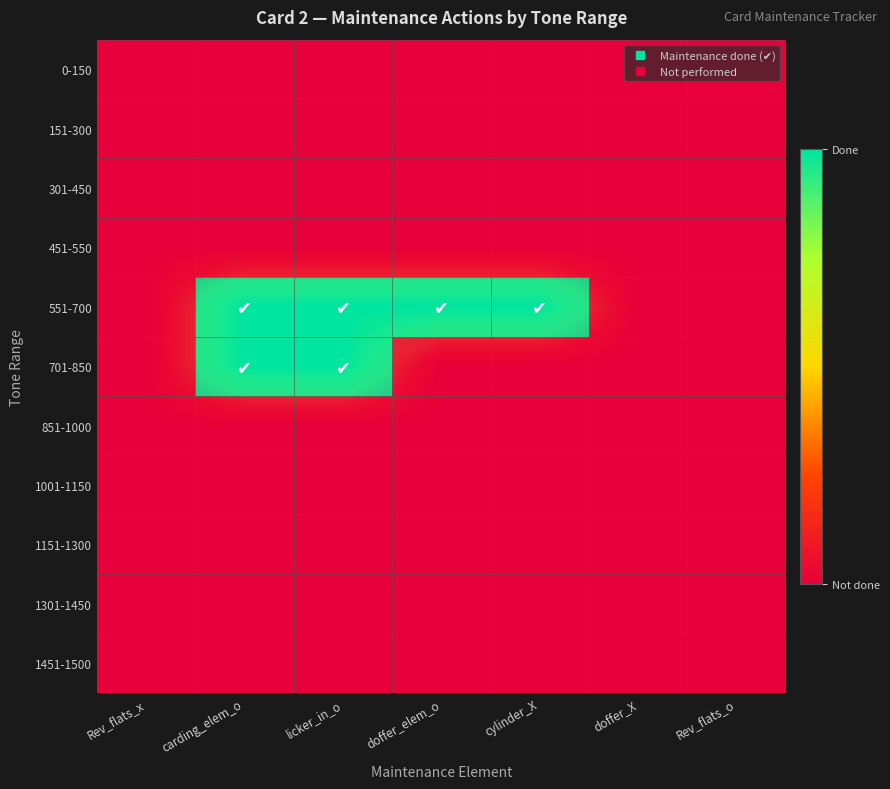

Reading right to left, transcribe all the data shown in this chart.

0-150: Rev_flats_o=0	doffer_X=0	cylinder_X=0	doffer_elem_o=0	licker_in_o=0	carding_elem_o=0	Rev_flats_x=0
151-300: Rev_flats_o=0	doffer_X=0	cylinder_X=0	doffer_elem_o=0	licker_in_o=0	carding_elem_o=0	Rev_flats_x=0
301-450: Rev_flats_o=0	doffer_X=0	cylinder_X=0	doffer_elem_o=0	licker_in_o=0	carding_elem_o=0	Rev_flats_x=0
451-550: Rev_flats_o=0	doffer_X=0	cylinder_X=0	doffer_elem_o=0	licker_in_o=0	carding_elem_o=0	Rev_flats_x=0
551-700: Rev_flats_o=0	doffer_X=0	cylinder_X=1	doffer_elem_o=1	licker_in_o=1	carding_elem_o=1	Rev_flats_x=0
701-850: Rev_flats_o=0	doffer_X=0	cylinder_X=0	doffer_elem_o=0	licker_in_o=1	carding_elem_o=1	Rev_flats_x=0
851-1000: Rev_flats_o=0	doffer_X=0	cylinder_X=0	doffer_elem_o=0	licker_in_o=0	carding_elem_o=0	Rev_flats_x=0
1001-1150: Rev_flats_o=0	doffer_X=0	cylinder_X=0	doffer_elem_o=0	licker_in_o=0	carding_elem_o=0	Rev_flats_x=0
1151-1300: Rev_flats_o=0	doffer_X=0	cylinder_X=0	doffer_elem_o=0	licker_in_o=0	carding_elem_o=0	Rev_flats_x=0
1301-1450: Rev_flats_o=0	doffer_X=0	cylinder_X=0	doffer_elem_o=0	licker_in_o=0	carding_elem_o=0	Rev_flats_x=0
1451-1500: Rev_flats_o=0	doffer_X=0	cylinder_X=0	doffer_elem_o=0	licker_in_o=0	carding_elem_o=0	Rev_flats_x=0